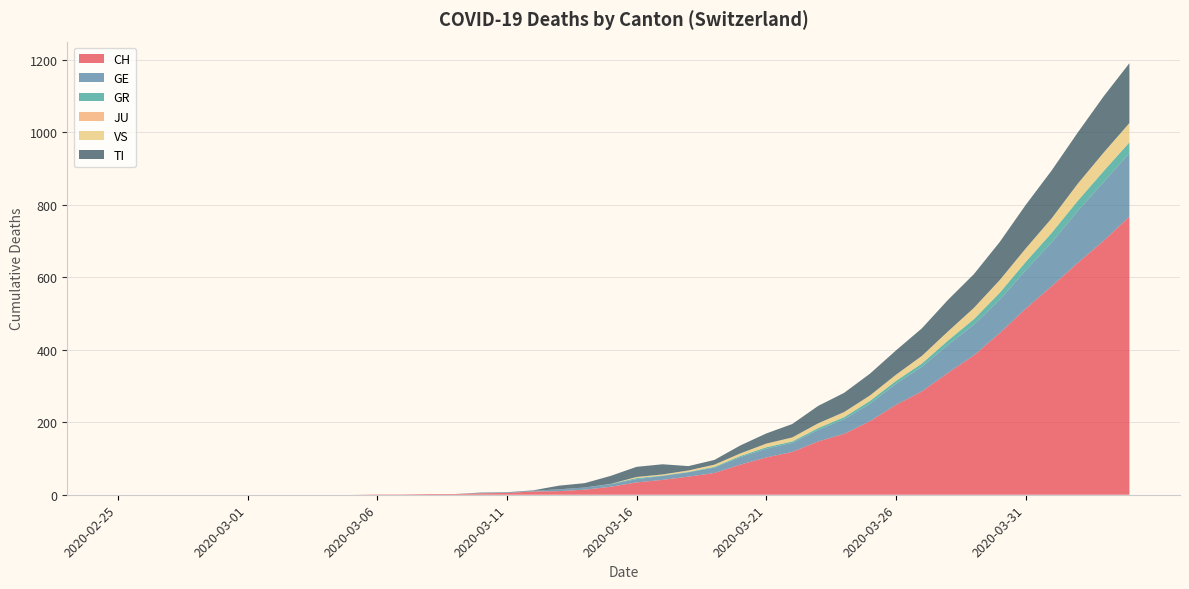

Reading left to right, what are all the values shown in this chart?

CH: 2020-02-25=0	2020-02-26=0	2020-02-27=0	2020-02-28=0	2020-02-29=0	2020-03-01=0	2020-03-02=0	2020-03-03=0	2020-03-04=0	2020-03-05=0	2020-03-06=1	2020-03-07=1	2020-03-08=2	2020-03-09=2	2020-03-10=4	2020-03-11=5	2020-03-12=9	2020-03-13=10	2020-03-14=14	2020-03-15=22	2020-03-16=34	2020-03-17=41	2020-03-18=50	2020-03-19=60	2020-03-20=83	2020-03-21=103	2020-03-22=118	2020-03-23=147	2020-03-24=168	2020-03-25=203	2020-03-26=248	2020-03-27=285	2020-03-28=336	2020-03-29=384	2020-03-30=446	2020-03-31=513	2020-04-01=575	2020-04-02=639	2020-04-03=700	2020-04-04=767
GE: 2020-02-25=0	2020-02-26=0	2020-02-27=0	2020-02-28=0	2020-02-29=0	2020-03-01=0	2020-03-02=0	2020-03-03=0	2020-03-04=0	2020-03-05=0	2020-03-06=0	2020-03-07=0	2020-03-08=0	2020-03-09=0	2020-03-10=1	2020-03-11=1	2020-03-12=2	2020-03-13=5	2020-03-14=6	2020-03-15=7	2020-03-16=9	2020-03-17=11	2020-03-18=12	2020-03-19=15	2020-03-20=21	2020-03-21=24	2020-03-22=25	2020-03-23=32	2020-03-24=40	2020-03-25=48	2020-03-26=58	2020-03-27=68	2020-03-28=77	2020-03-29=85	2020-03-30=92	2020-03-31=106	2020-04-01=121	2020-04-02=143	2020-04-03=162	2020-04-04=175
GR: 2020-02-25=0	2020-02-26=0	2020-02-27=0	2020-02-28=0	2020-02-29=0	2020-03-01=0	2020-03-02=0	2020-03-03=0	2020-03-04=0	2020-03-05=0	2020-03-06=0	2020-03-07=0	2020-03-08=0	2020-03-09=0	2020-03-10=0	2020-03-11=0	2020-03-12=0	2020-03-13=0	2020-03-14=0	2020-03-15=1	2020-03-16=3	2020-03-17=1	2020-03-18=1	2020-03-19=2	2020-03-20=3	2020-03-21=4	2020-03-22=4	2020-03-23=5	2020-03-24=6	2020-03-25=8	2020-03-26=8	2020-03-27=9	2020-03-28=12	2020-03-29=15	2020-03-30=19	2020-03-31=23	2020-04-01=26	2020-04-02=28	2020-04-03=30	2020-04-04=30
JU: 2020-02-25=0	2020-02-26=0	2020-02-27=0	2020-02-28=0	2020-02-29=0	2020-03-01=0	2020-03-02=0	2020-03-03=0	2020-03-04=0	2020-03-05=0	2020-03-06=0	2020-03-07=0	2020-03-08=0	2020-03-09=0	2020-03-10=0	2020-03-11=0	2020-03-12=0	2020-03-13=0	2020-03-14=0	2020-03-15=0	2020-03-16=0	2020-03-17=0	2020-03-18=0	2020-03-19=0	2020-03-20=0	2020-03-21=0	2020-03-22=0	2020-03-23=0	2020-03-24=0	2020-03-25=0	2020-03-26=0	2020-03-27=0	2020-03-28=0	2020-03-29=0	2020-03-30=0	2020-03-31=0	2020-04-01=0	2020-04-02=0	2020-04-03=0	2020-04-04=0
VS: 2020-02-25=0	2020-02-26=0	2020-02-27=0	2020-02-28=0	2020-02-29=0	2020-03-01=0	2020-03-02=0	2020-03-03=0	2020-03-04=0	2020-03-05=0	2020-03-06=0	2020-03-07=0	2020-03-08=0	2020-03-09=0	2020-03-10=0	2020-03-11=0	2020-03-12=0	2020-03-13=0	2020-03-14=0	2020-03-15=0	2020-03-16=3	2020-03-17=3	2020-03-18=4	2020-03-19=6	2020-03-20=7	2020-03-21=10	2020-03-22=11	2020-03-23=13	2020-03-24=14	2020-03-25=15	2020-03-26=17	2020-03-27=21	2020-03-28=25	2020-03-29=31	2020-03-30=35	2020-03-31=37	2020-04-01=40	2020-04-02=47	2020-04-03=51	2020-04-04=53
TI: 2020-02-25=0	2020-02-26=0	2020-02-27=0	2020-02-28=0	2020-02-29=0	2020-03-01=0	2020-03-02=0	2020-03-03=0	2020-03-04=0	2020-03-05=0	2020-03-06=0	2020-03-07=0	2020-03-08=0	2020-03-09=0	2020-03-10=1	2020-03-11=1	2020-03-12=1	2020-03-13=10	2020-03-14=12	2020-03-15=22	2020-03-16=28	2020-03-17=28	2020-03-18=12	2020-03-19=13	2020-03-20=22	2020-03-21=28	2020-03-22=37	2020-03-23=48	2020-03-24=53	2020-03-25=60	2020-03-26=67	2020-03-27=76	2020-03-28=87	2020-03-29=93	2020-03-30=105	2020-03-31=120	2020-04-01=132	2020-04-02=141	2020-04-03=155	2020-04-04=165